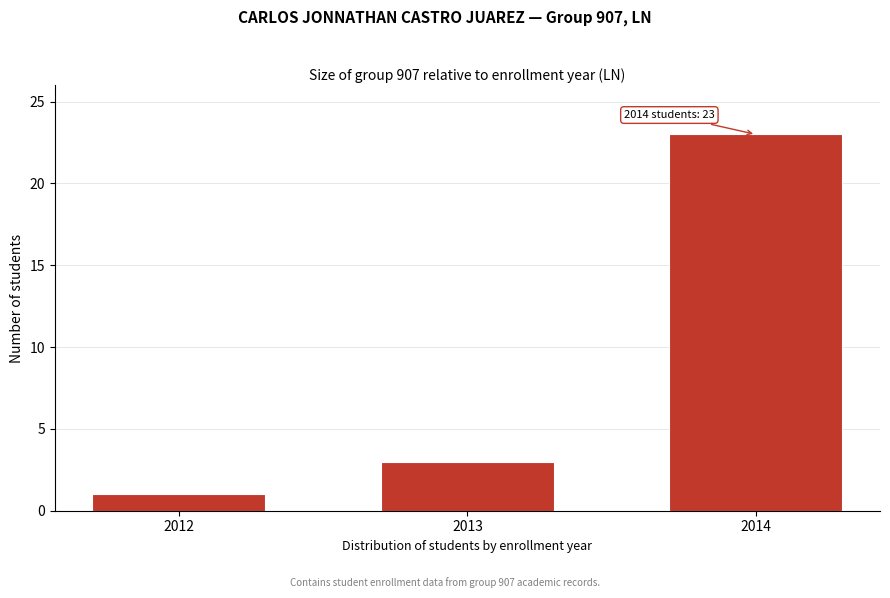

Reading right to left, transcribe all the data shown in this chart.

23	3	1